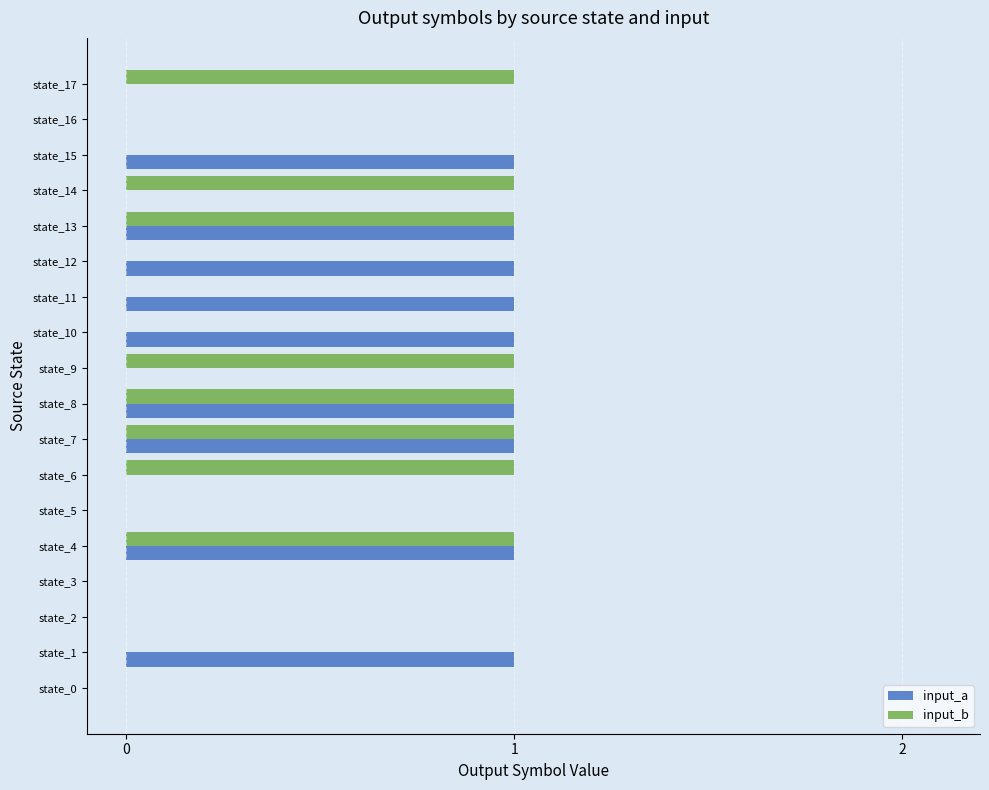

The value of input_b at state_8 is 1. True or false?

True